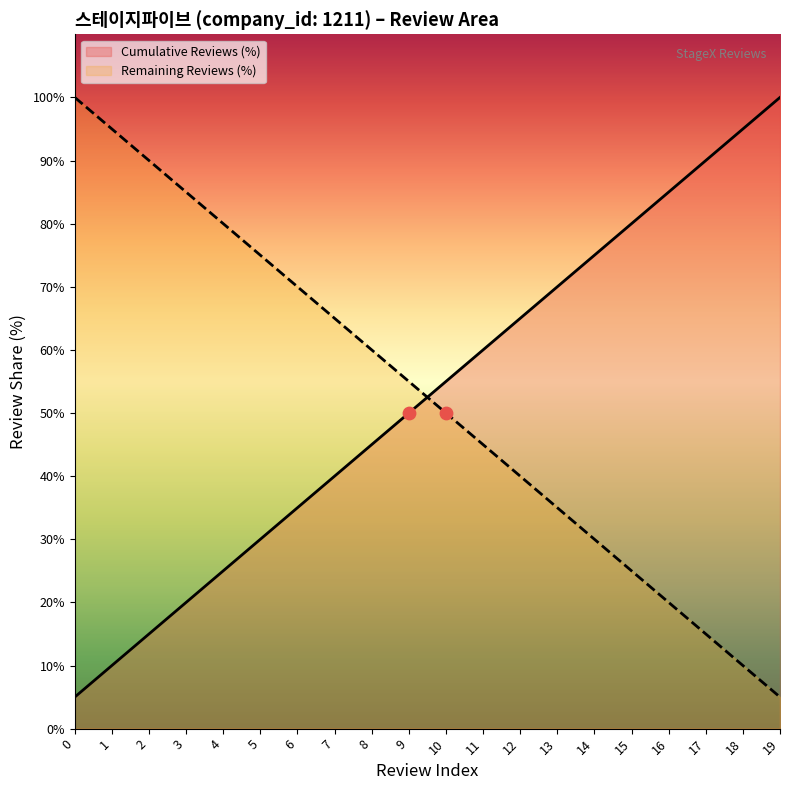

Which series reaches the maximum Y coordinate?

Cumulative Reviews (%)